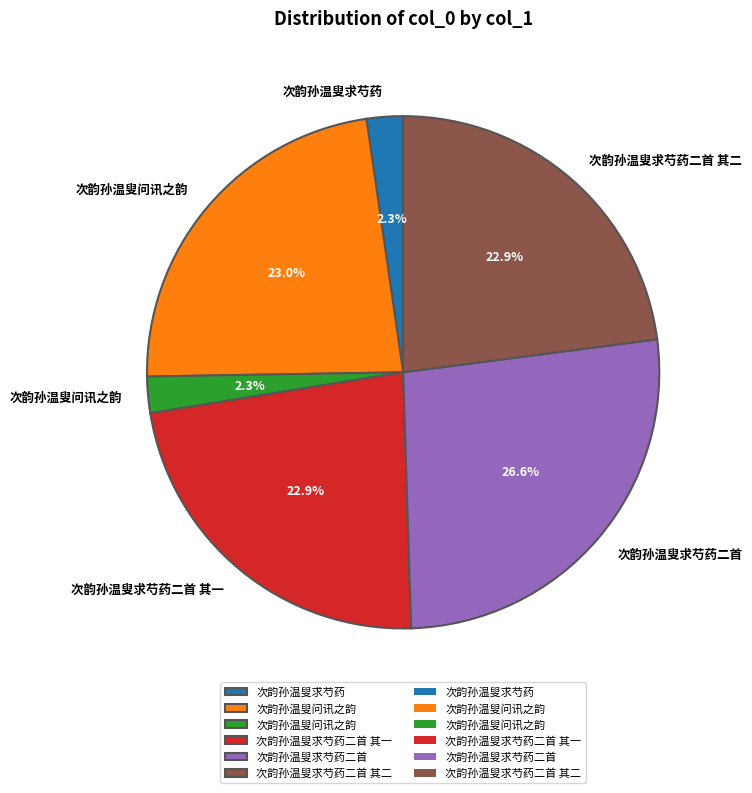

Count the number of slices in the pie.

6